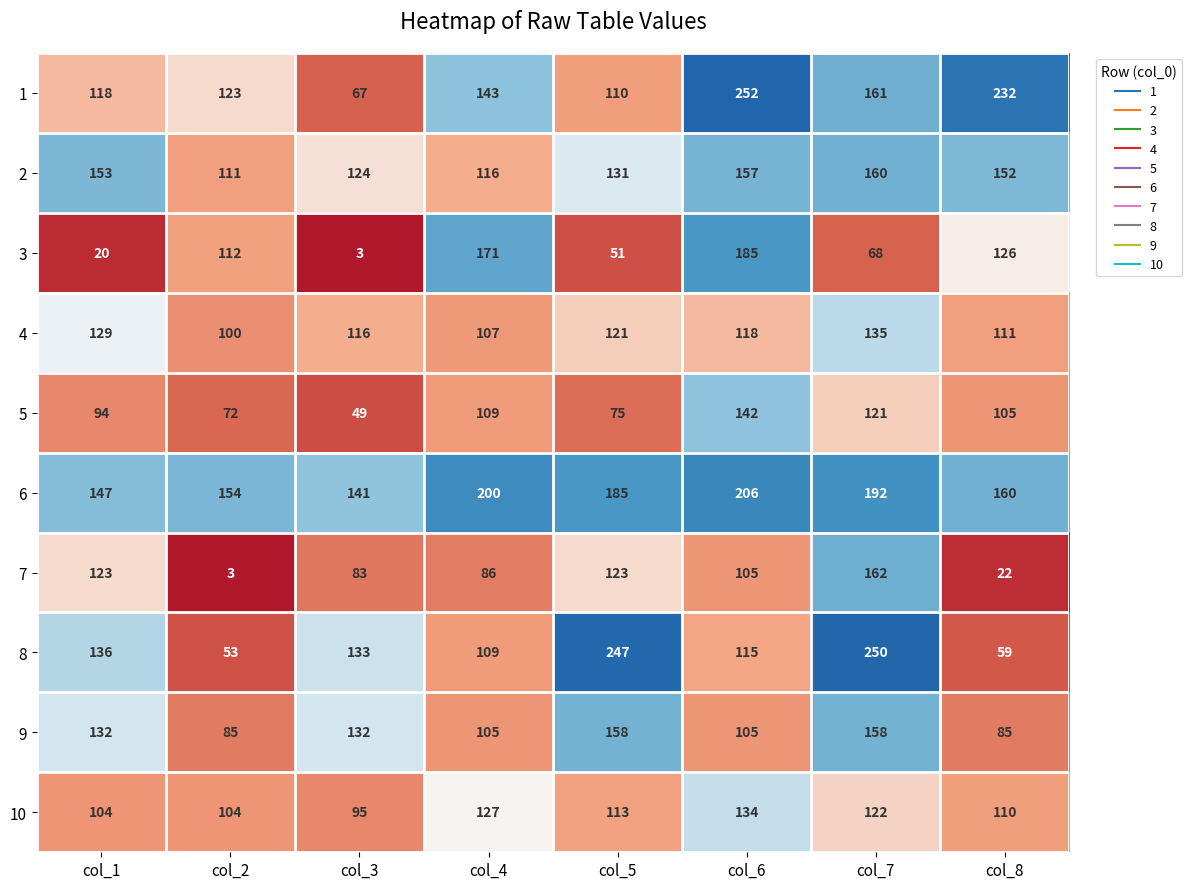

Which series has the largest total across all categories?

6